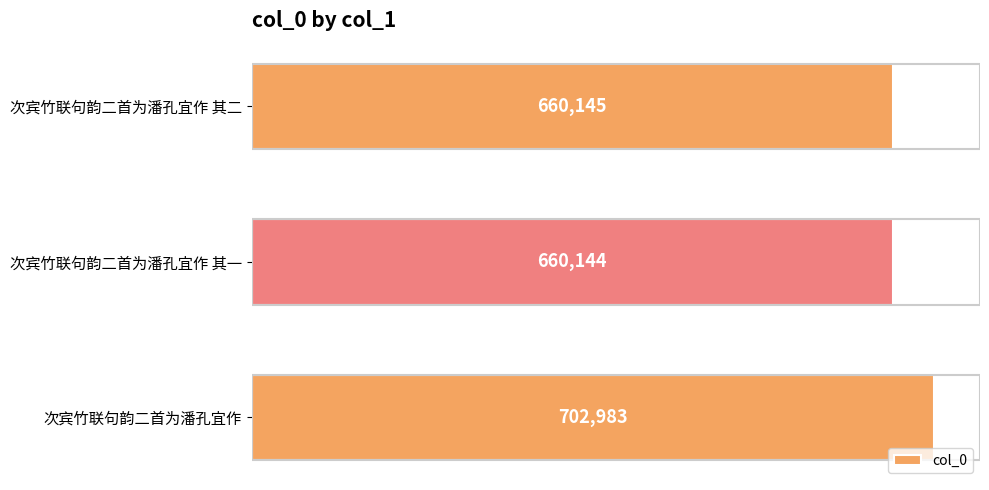

True or false: the data shows 444258 at 次宾竹联句韵二首为潘孔宜作 其一.

False